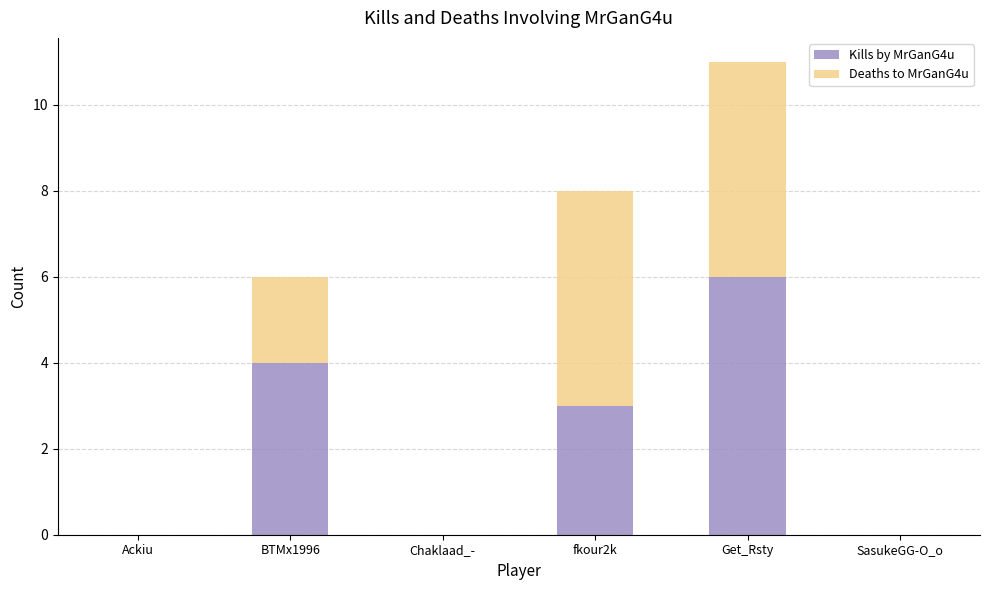

At which category is the sum across all series the highest?

Get_Rsty